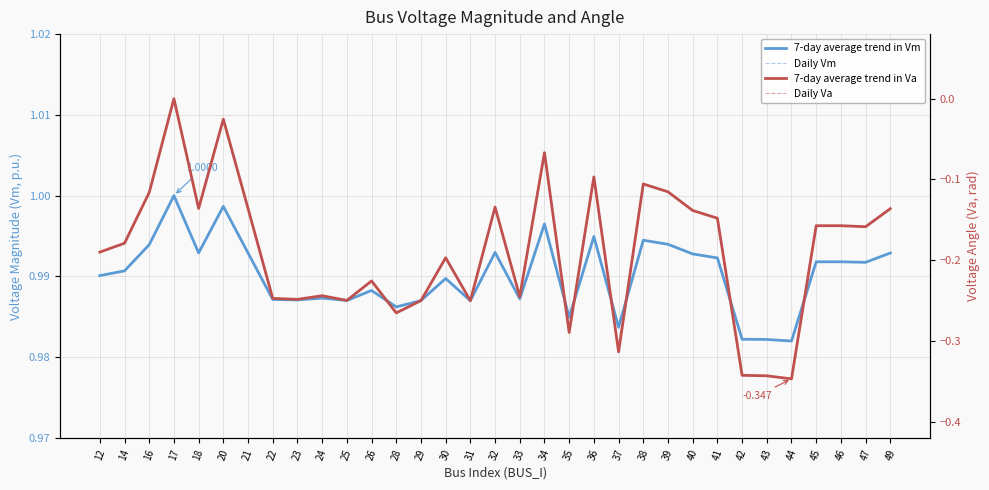

Between 29 and 39, which is larger?

39